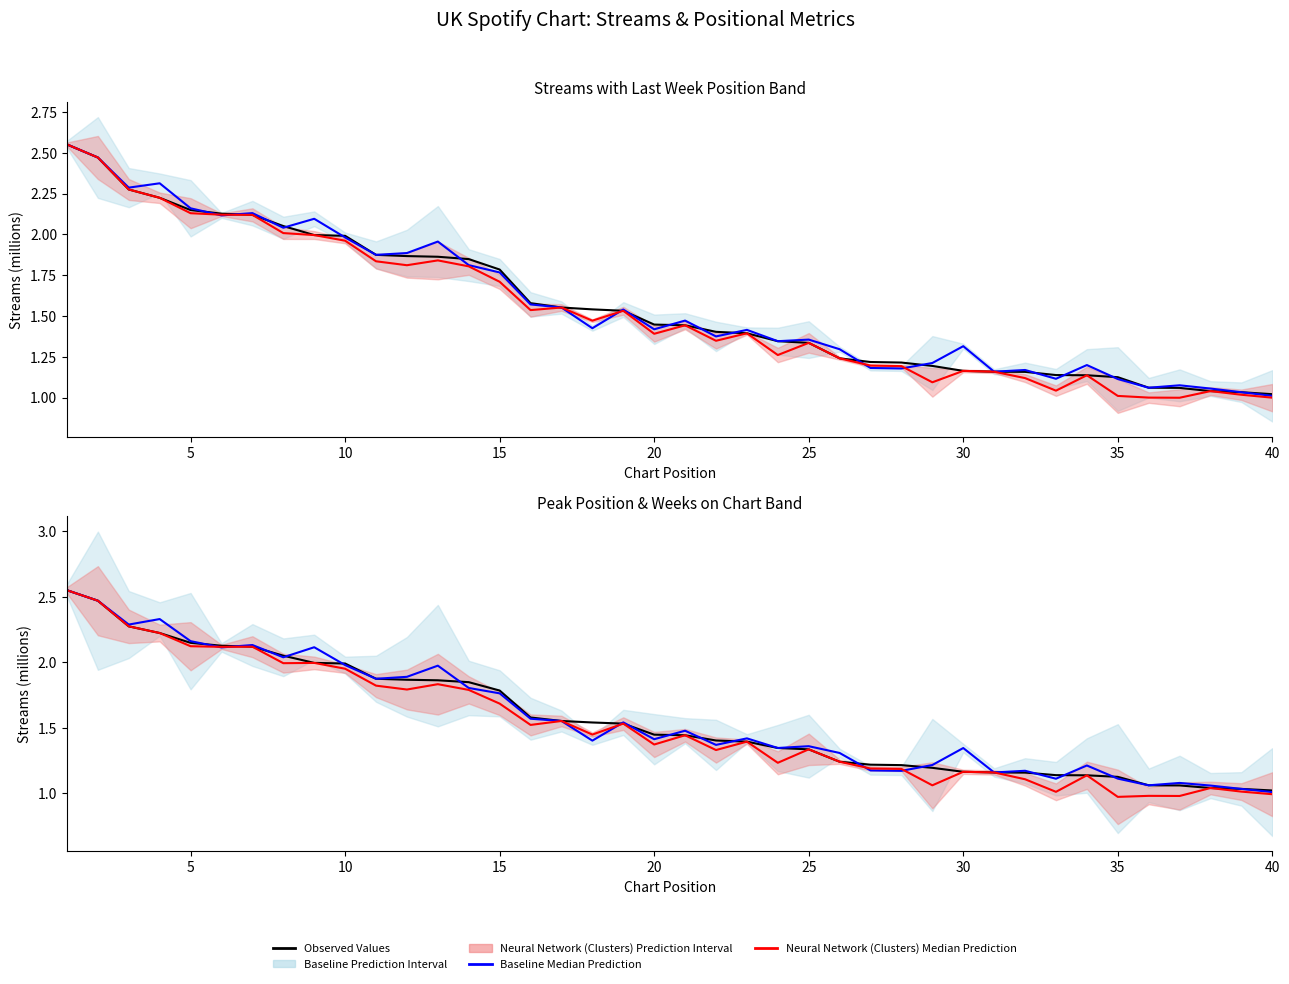

How many lines are shown in the chart?

3